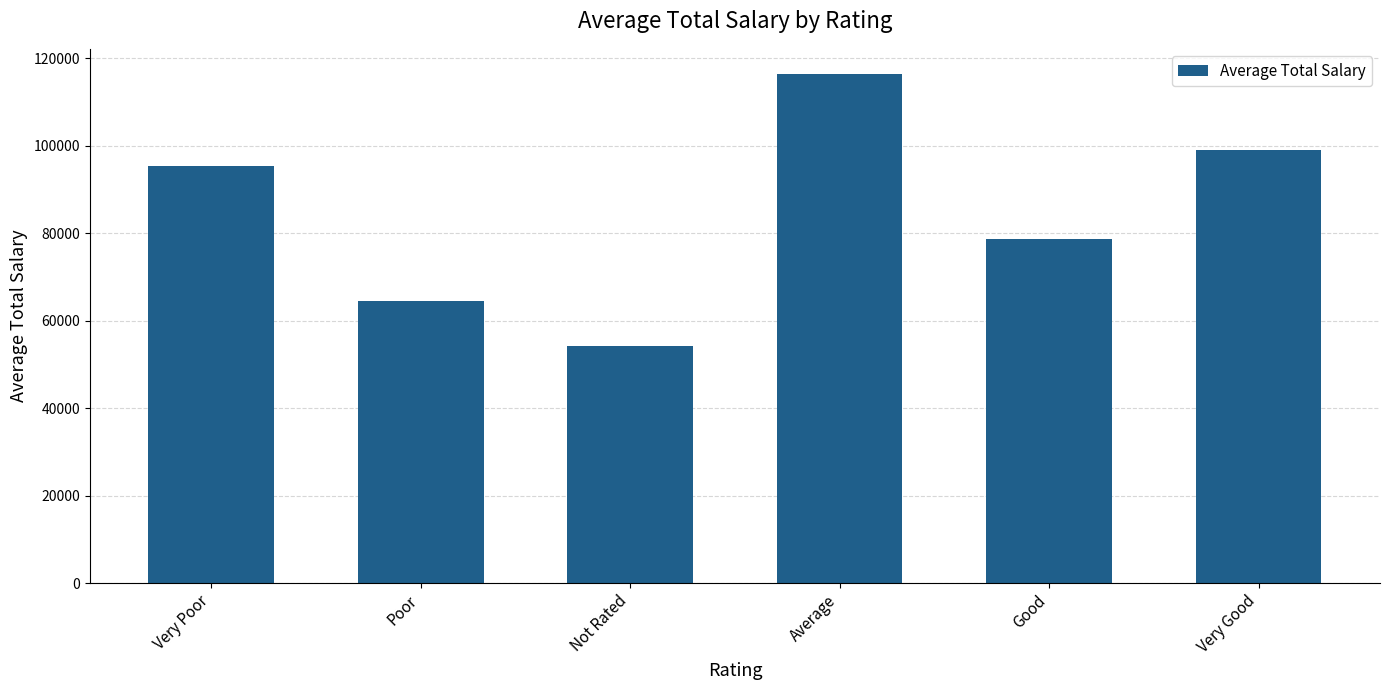

Does the chart contain any negative values?

No